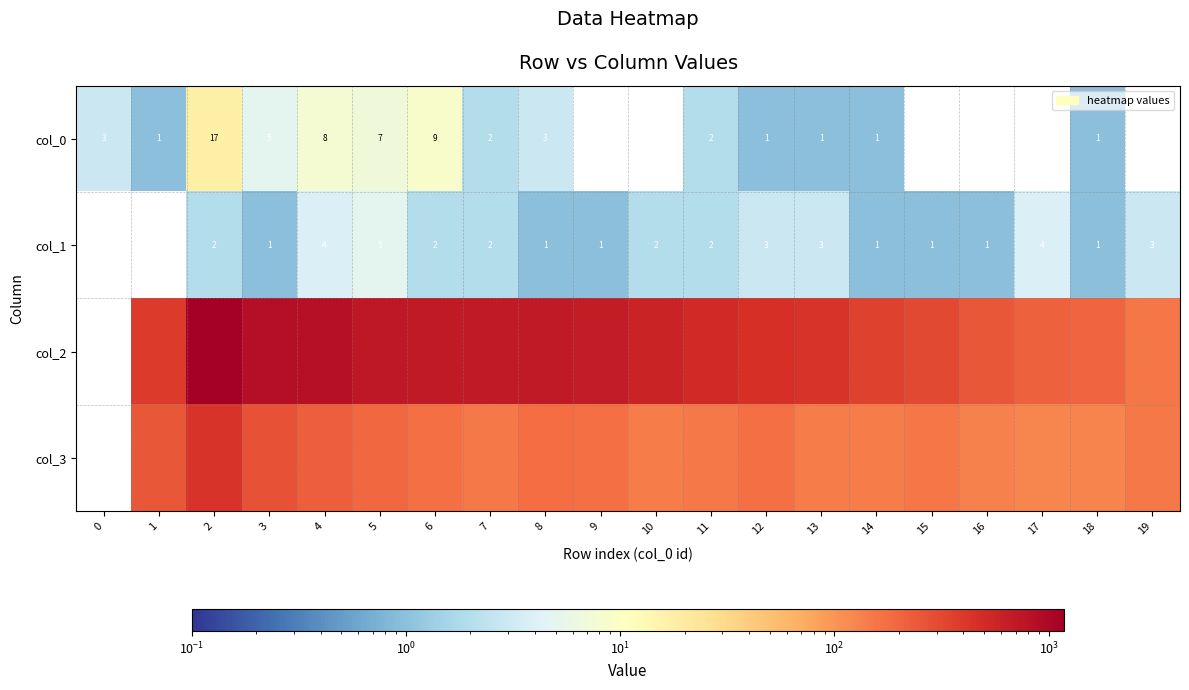

The value of col_1 at 9 is 1. True or false?

True